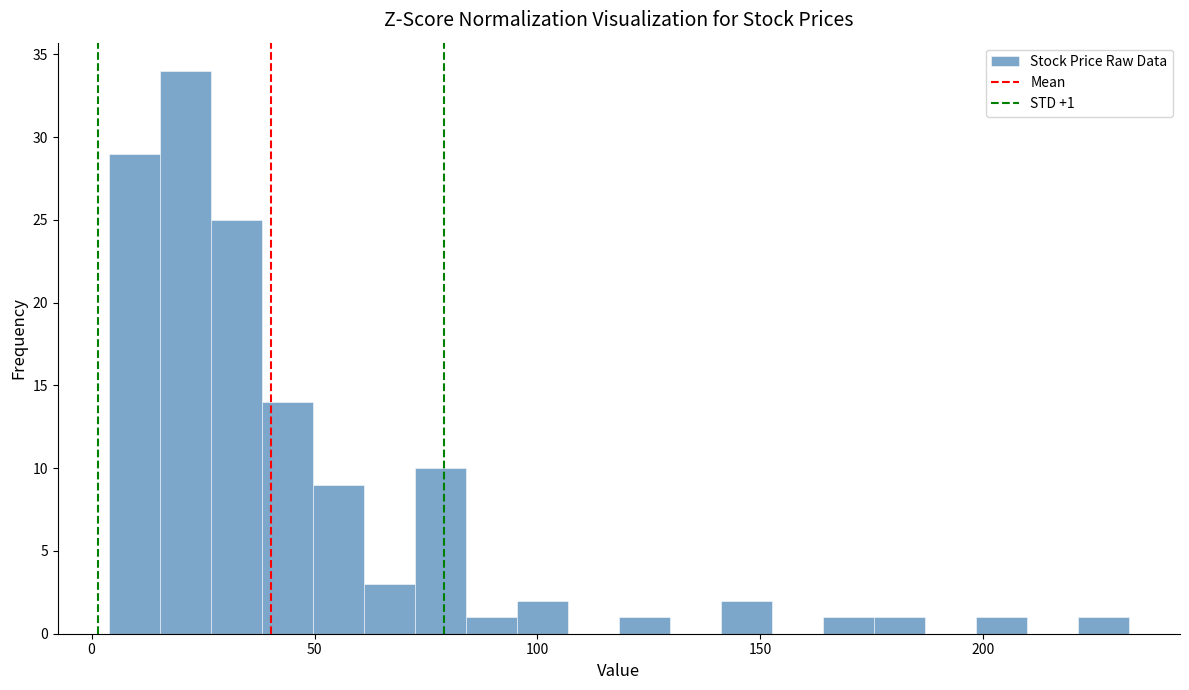

Read against the x-axis, roughly where is the centre of the tallest bar?

20